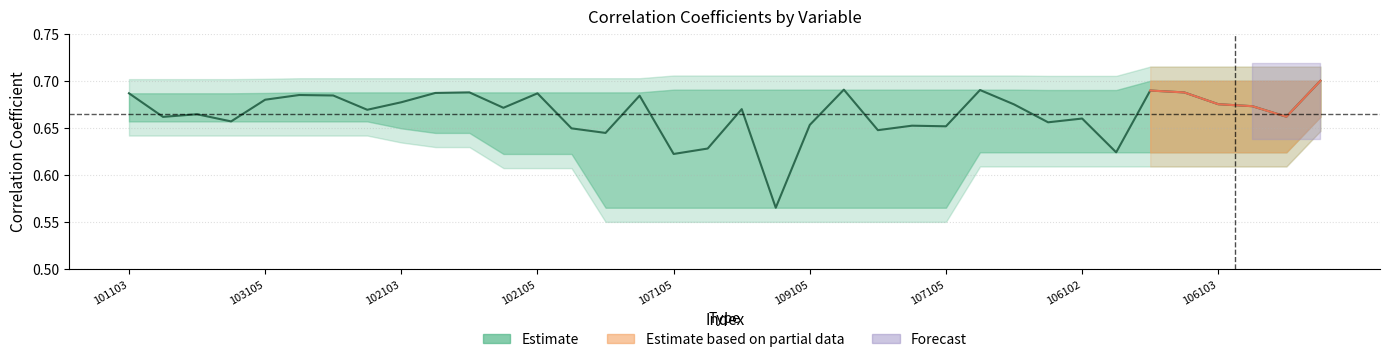

At which label is the value closest to 0?

19